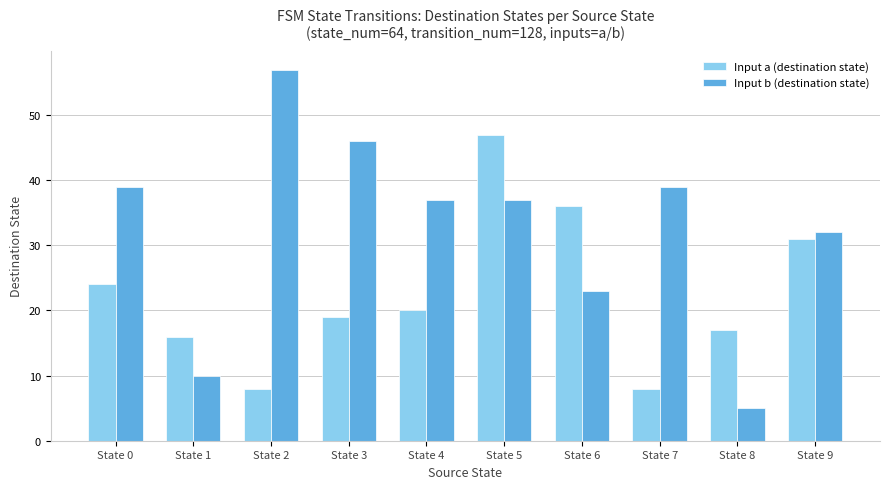

What is the sum of all Input a (destination state) values?

226